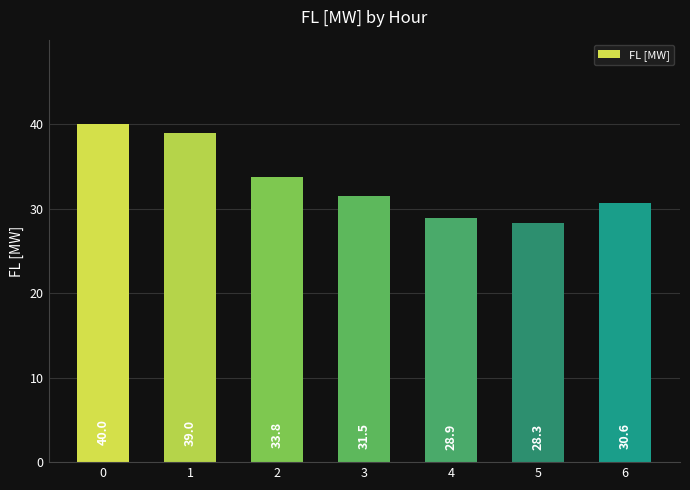

What is the difference between the second highest and minimum values?

10.7